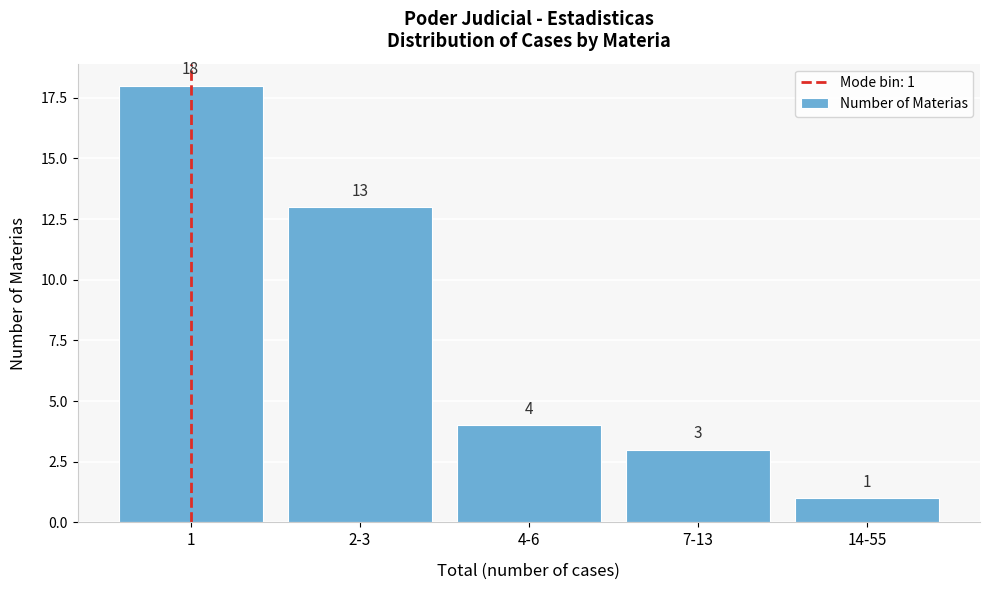

Reading left to right, transcribe all the data shown in this chart.

18	13	4	3	1